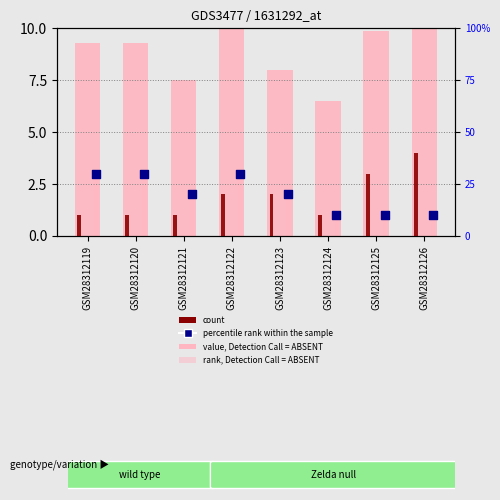

At how many categories does at least one series exceed 8?

5